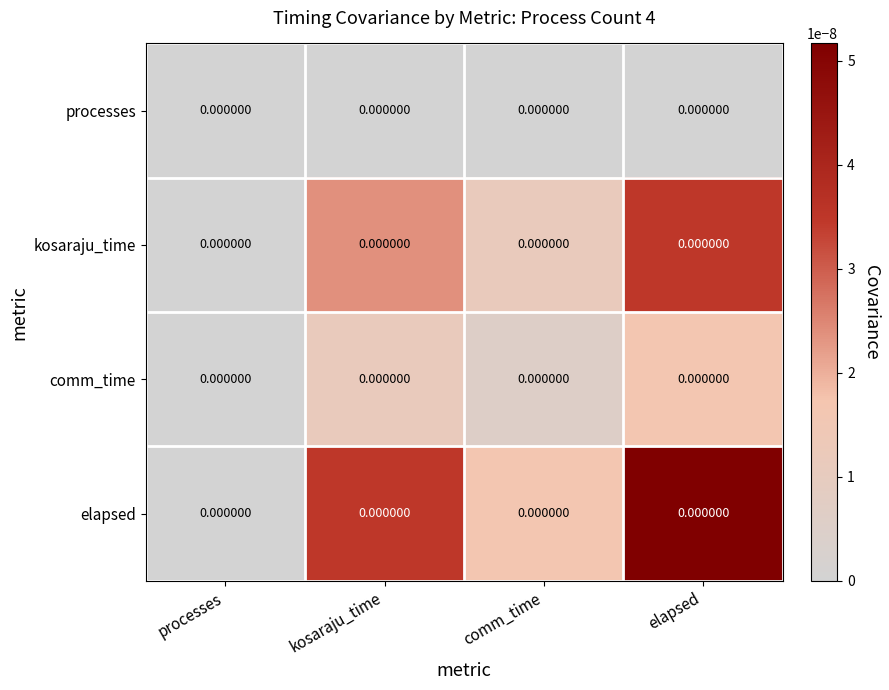

List the series in order of their overall mean, lowest first.

processes, comm_time, kosaraju_time, elapsed